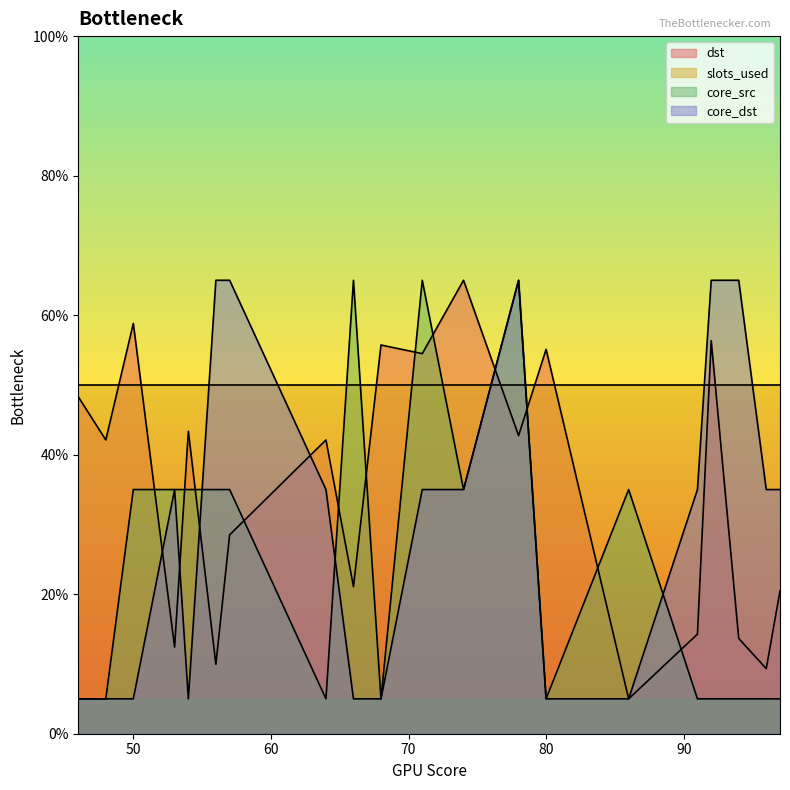

At 50, list the series in order from smallest to largest.

core_dst, core_src, slots_used, dst